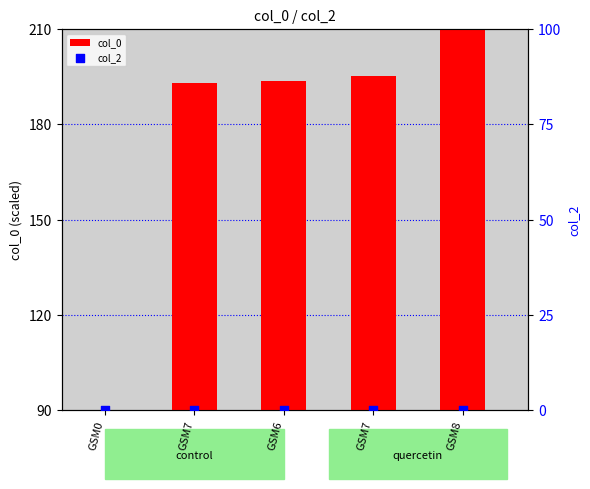

Which series has the largest total across all categories?

col_0